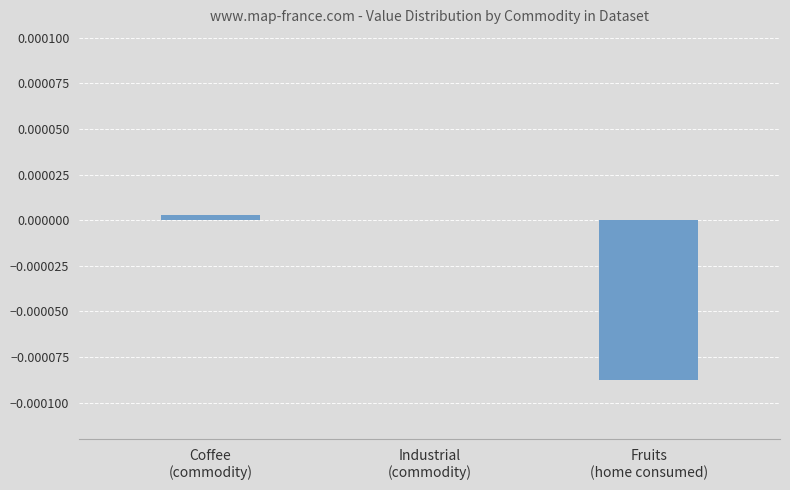

Count the number of data series in this chart.

1